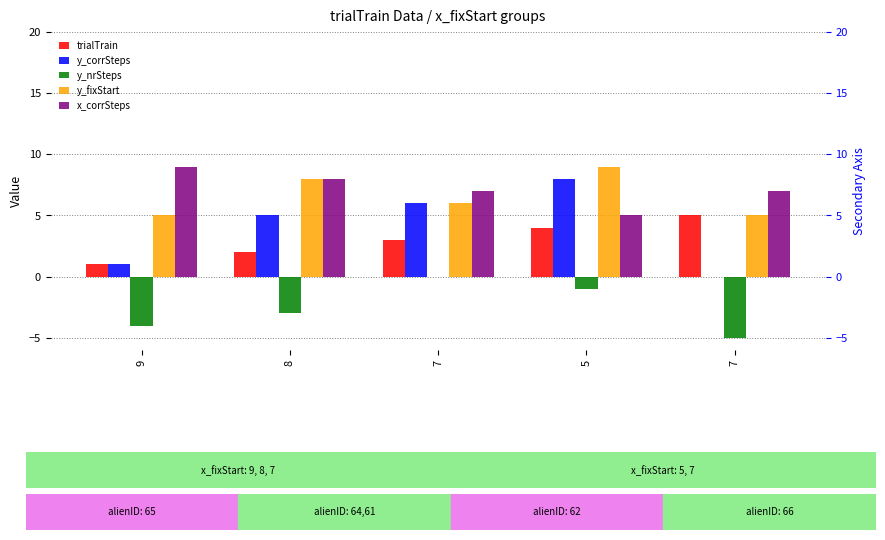

What is the spread (max minus min) of values at 8?

11